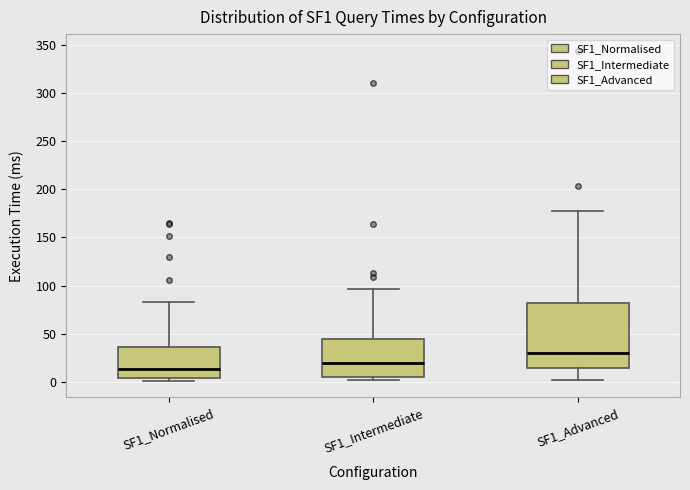

Which box has the lowest median line?

SF1_Normalised